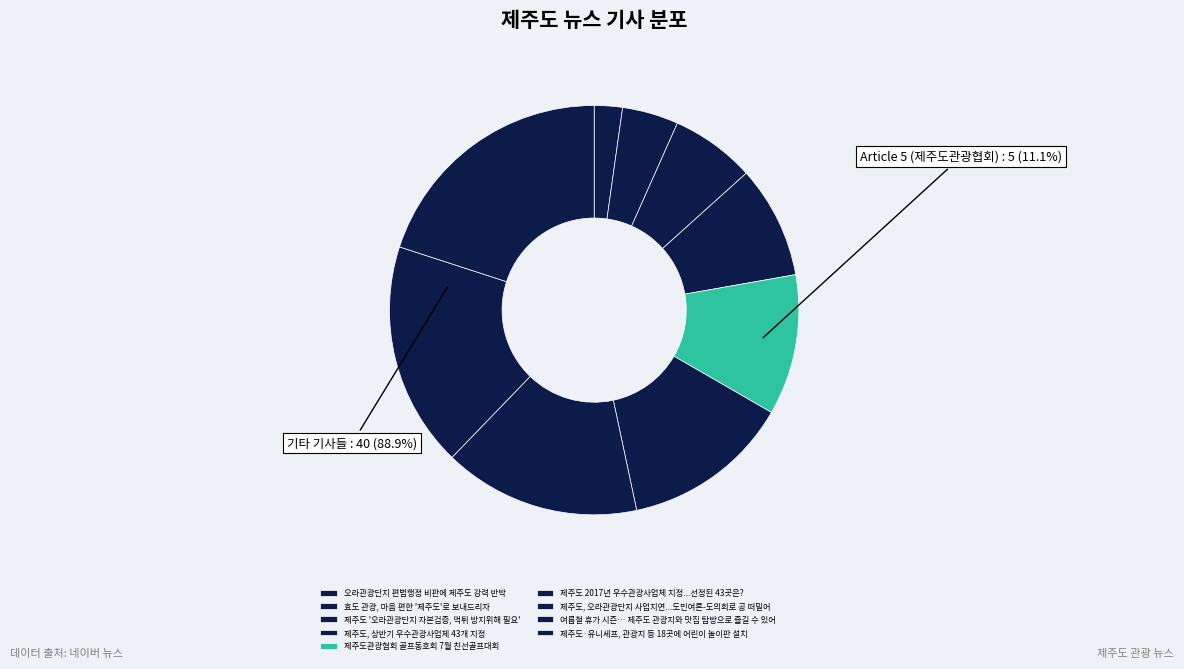

How many slices are in this pie chart?

9